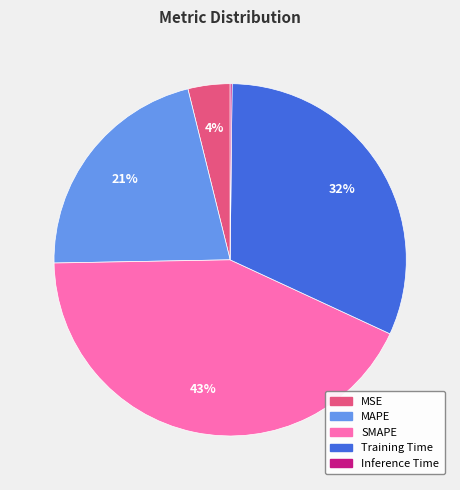

Is the sum of Training Time and MSE greater than half?

No